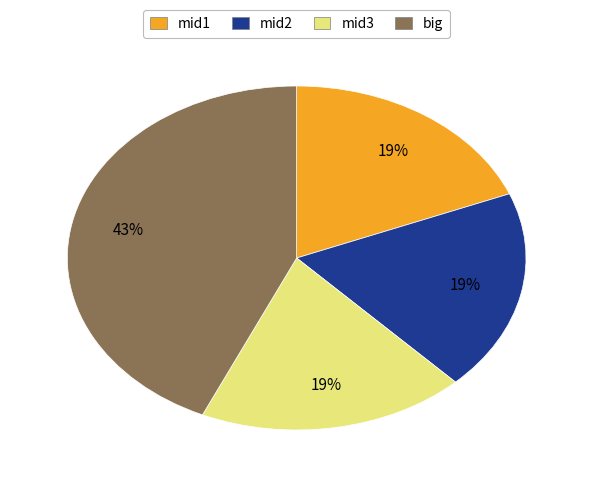

To the nearest percent, what is the difference between the largest and smallest slice percentages?

24%